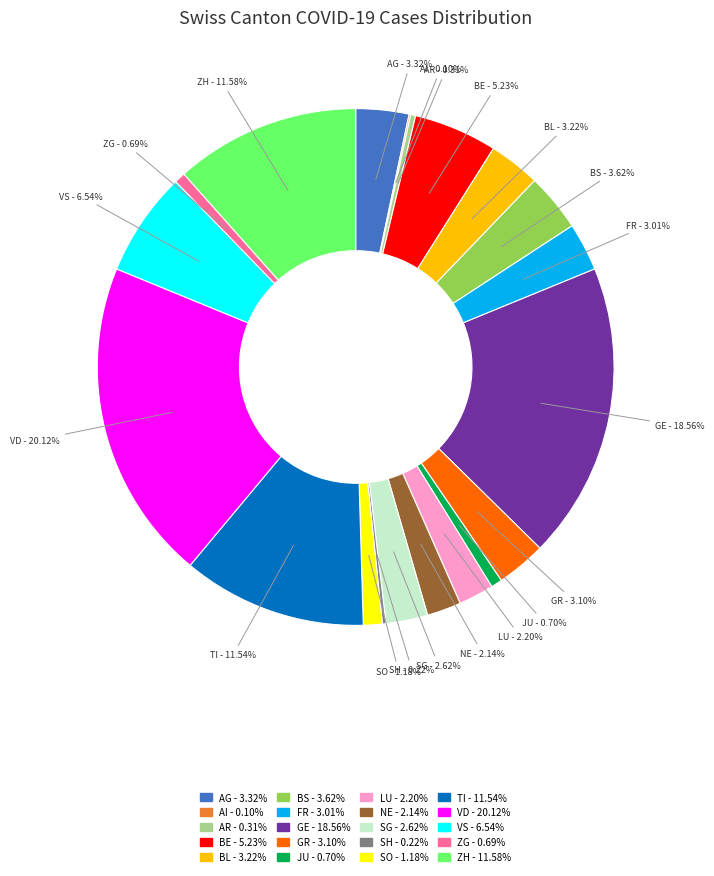

Is LU the majority of the pie?

No